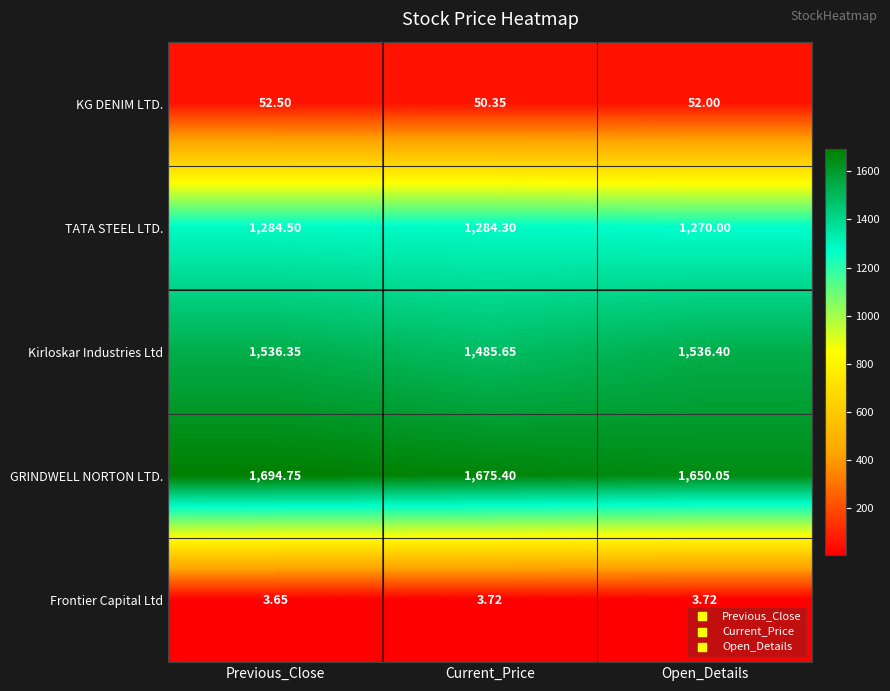

Which series has the largest total across all categories?

GRINDWELL NORTON LTD.